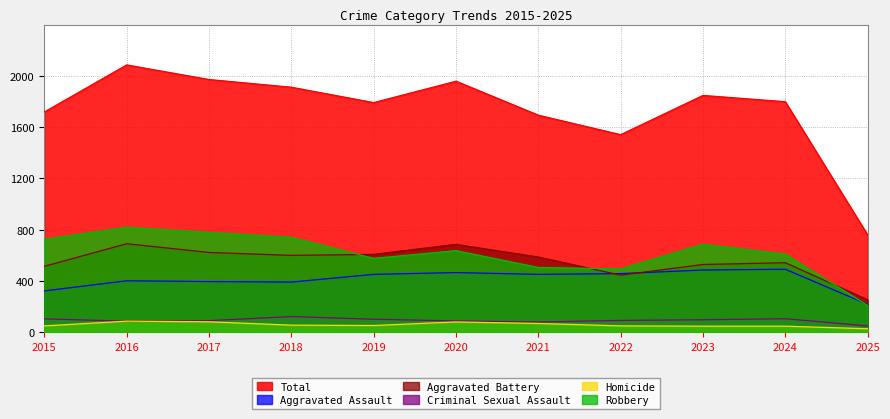

Where does the Criminal Sexual Assault series first go above 93?

2015